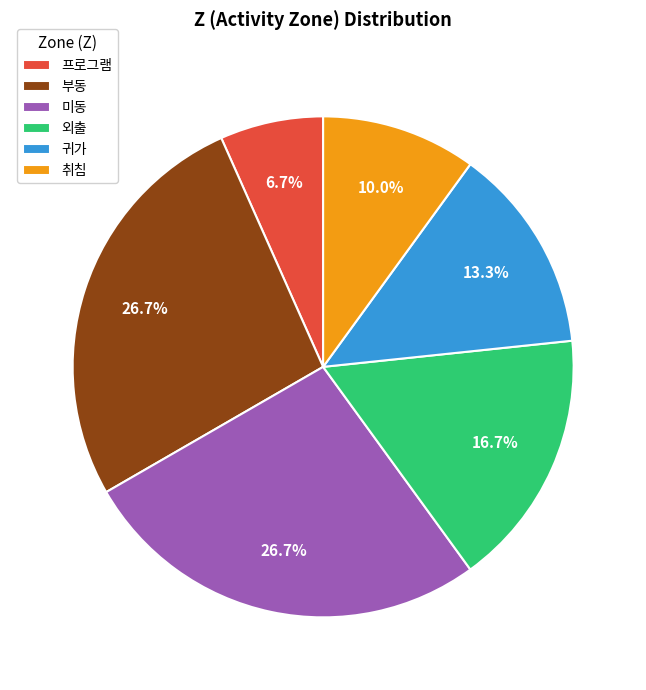

To the nearest percent, what portion does 귀가 represent?

13%